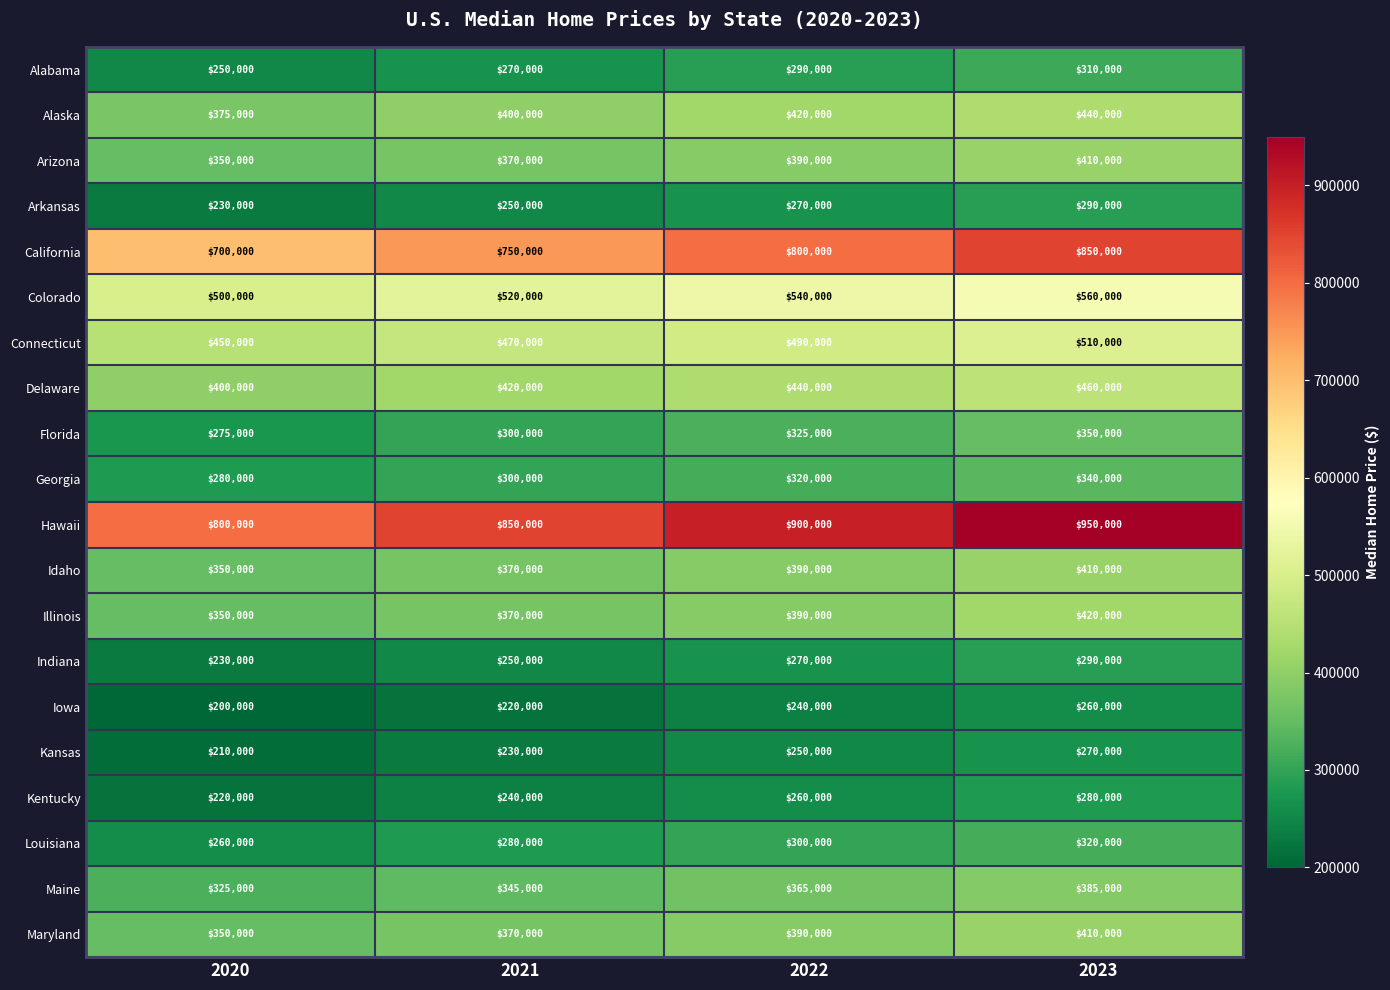

What is the difference between the second highest and second lowest values in the Florida series?

25000